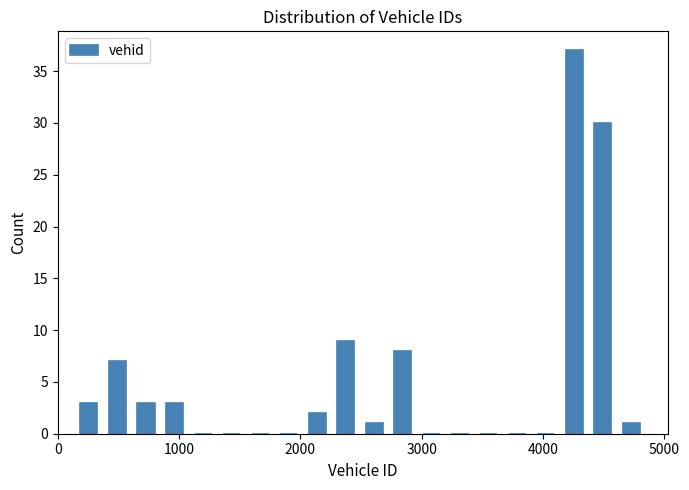

Read against the x-axis, roughly where is the centre of the tallest bar?

4300